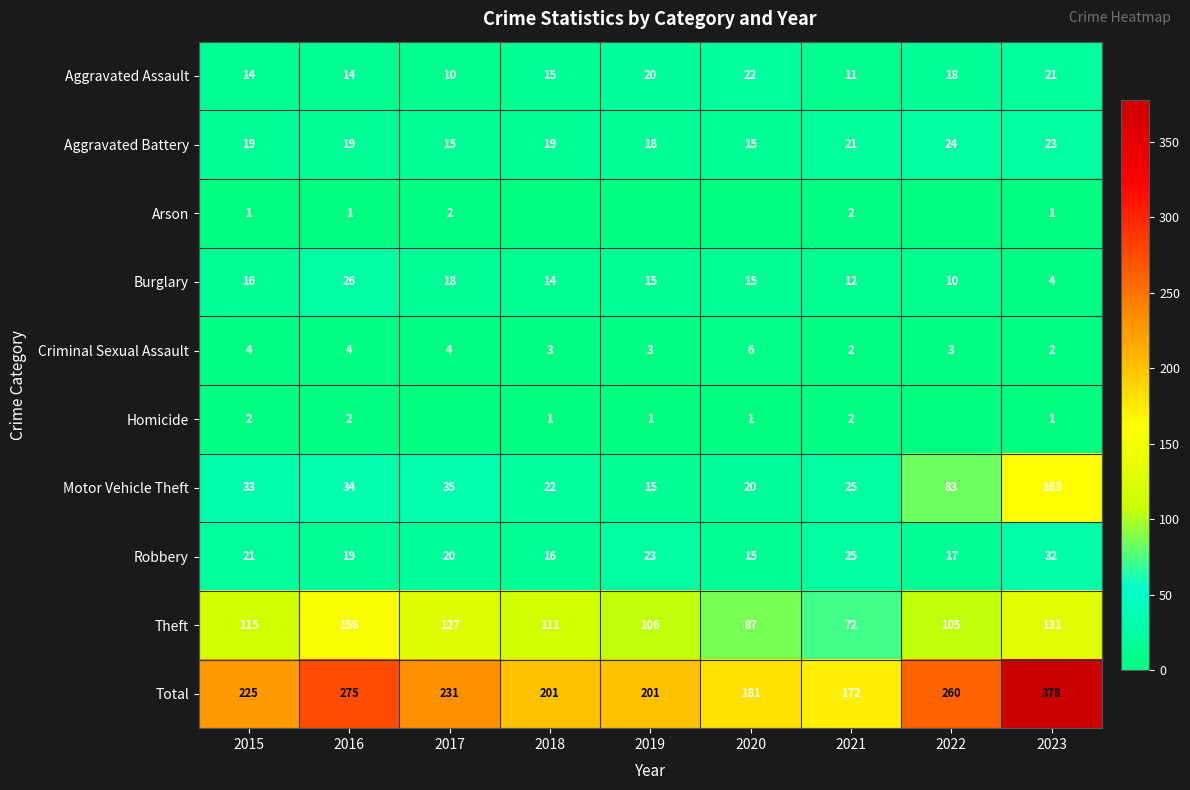

Where does the Burglary series first go above 15?

2015